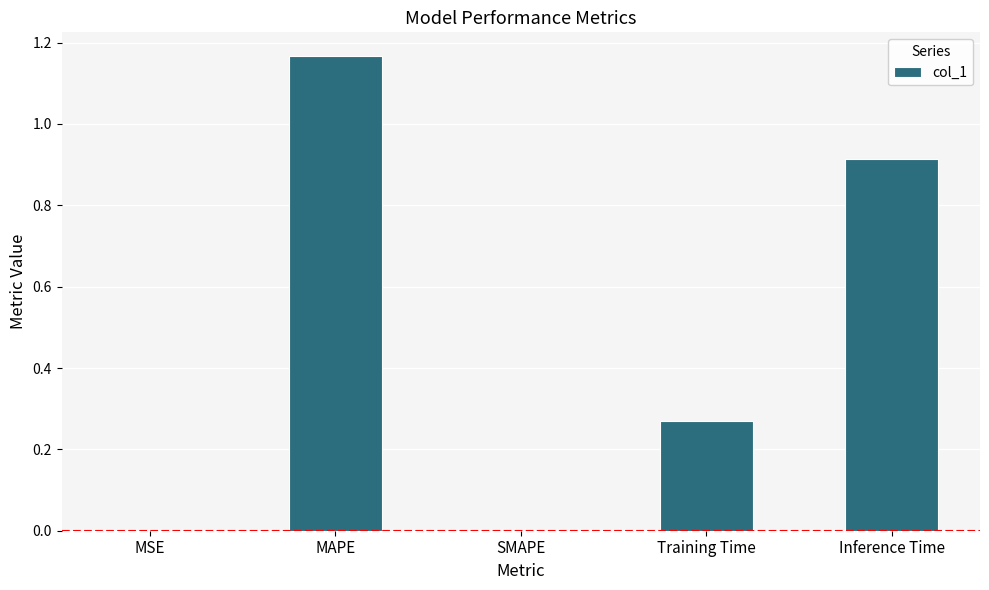

What is the sum of all values?

2.4